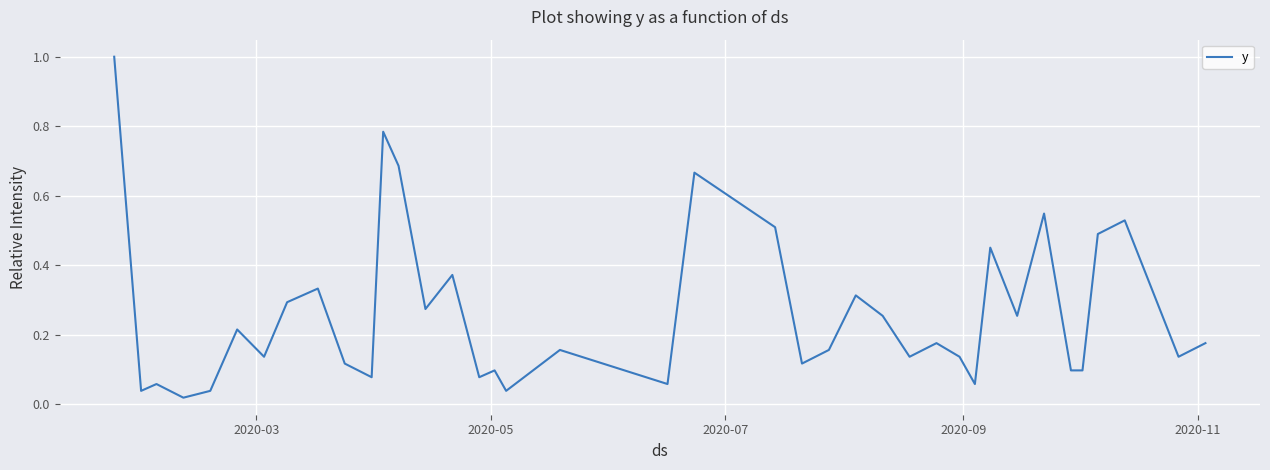

What is the greatest value displayed?

1.0